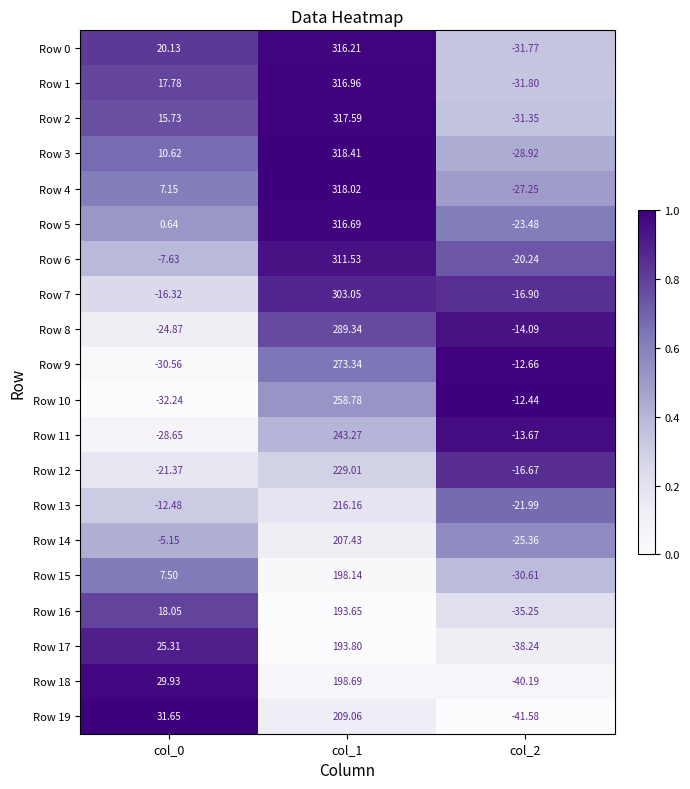

Is the value of Row 4 at col_0 greater than the value of Row 10 at col_0?

Yes